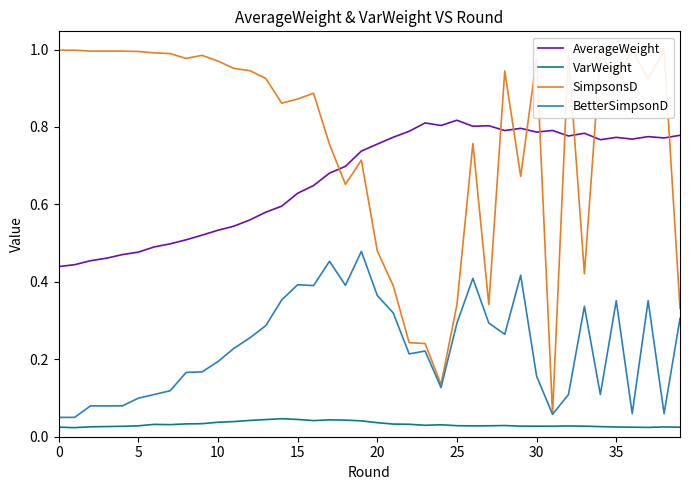

Which series has the largest total across all categories?

SimpsonsD